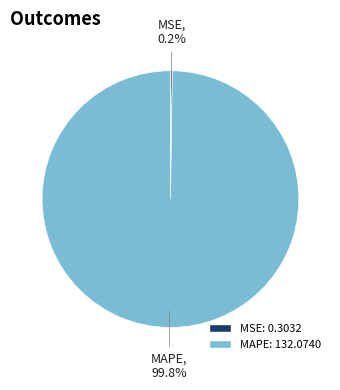

Which category accounts for the majority?

MAPE